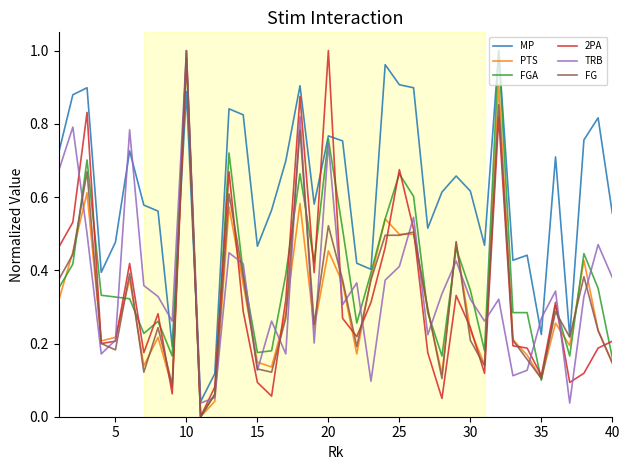

After their last crossing, which series has the higher values: MP or PTS?

MP